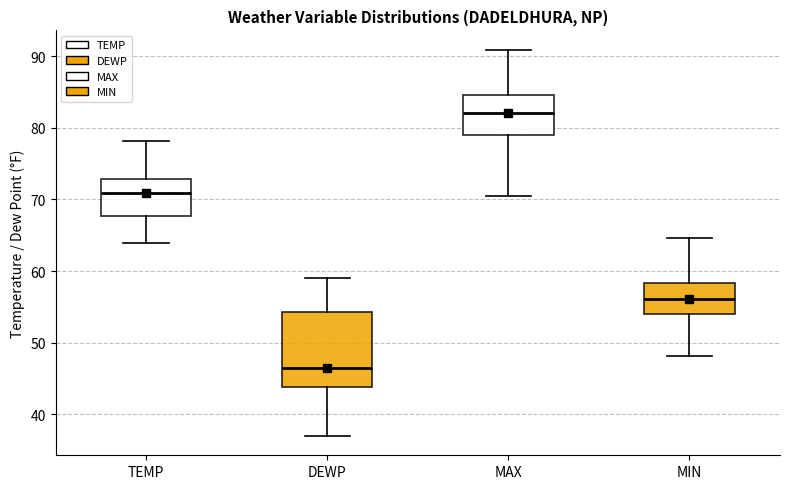

Reading left to right, read every box against the y-axis: the position of its median line, the range the box covers, and the ends of its whiskers. The values are not printed on the chart, so give them approximately, as read against the axis.

TEMP: median 71, box 68 to 73, whiskers 64 to 78
DEWP: median 47, box 44 to 54, whiskers 37 to 59
MAX: median 82, box 79 to 85, whiskers 71 to 91
MIN: median 56, box 54 to 58, whiskers 48 to 65